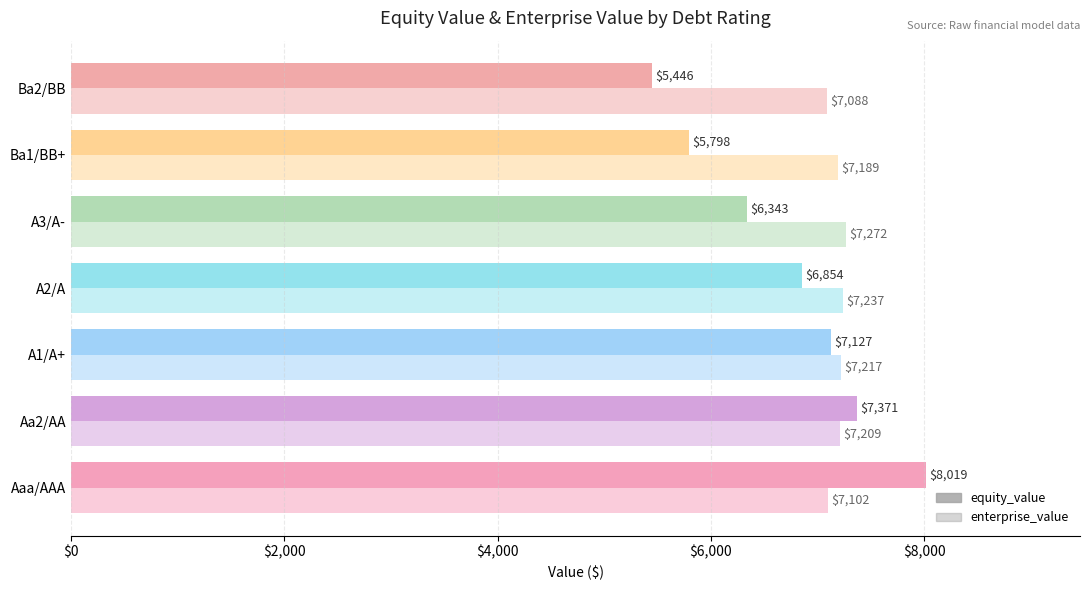

How many data points in enterprise_value are above 7209?

4